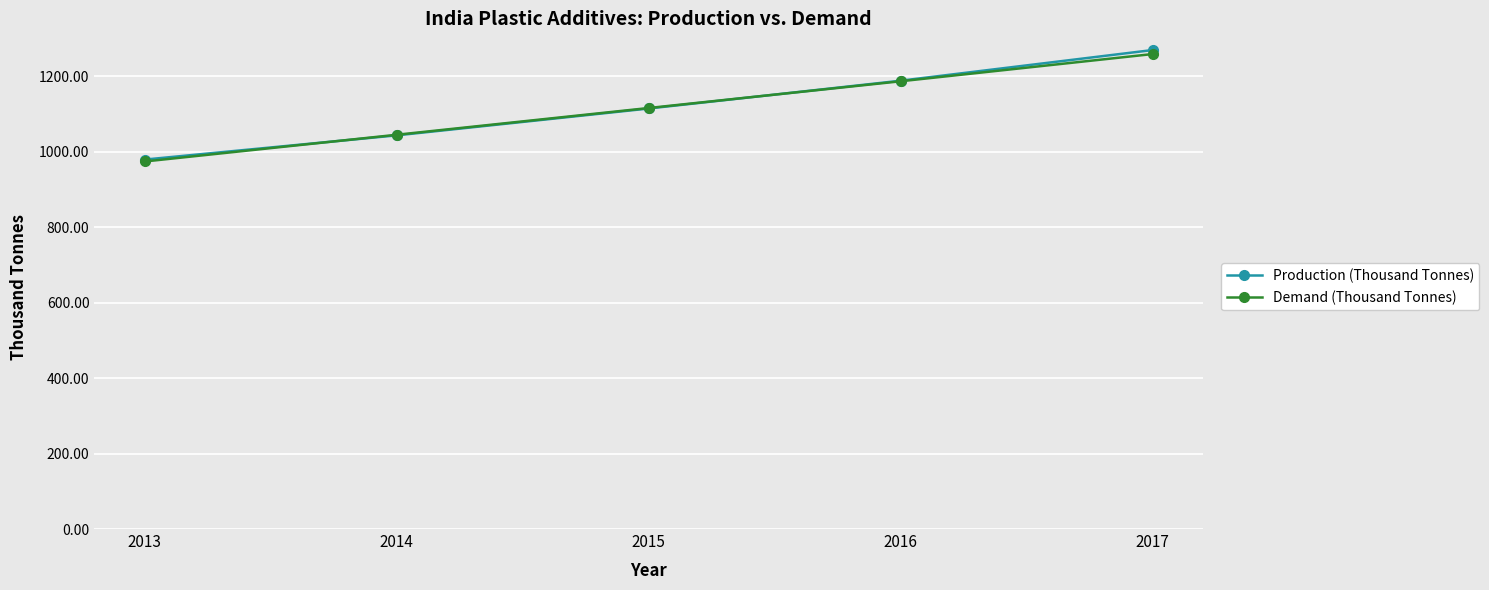

What is the difference between the maximum and second lowest values in the Production (Thousand Tonnes) series?

226.1